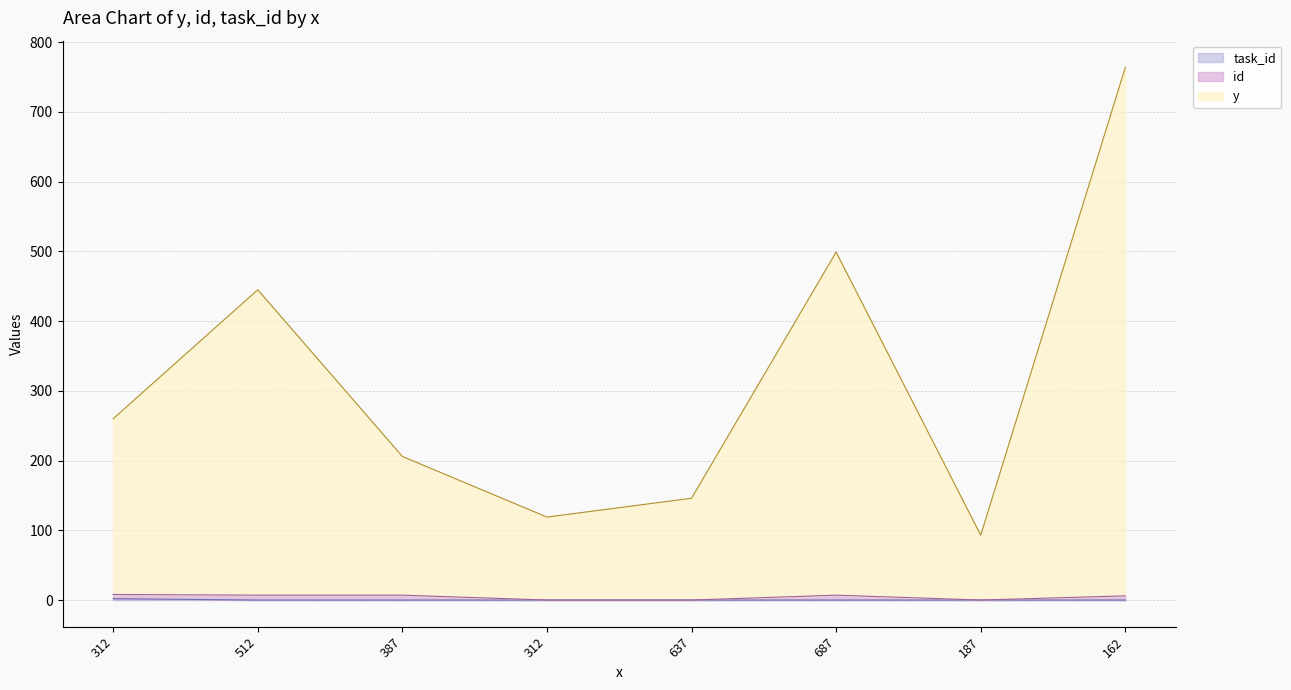

What is the difference between the y values at 687 and 162?

265